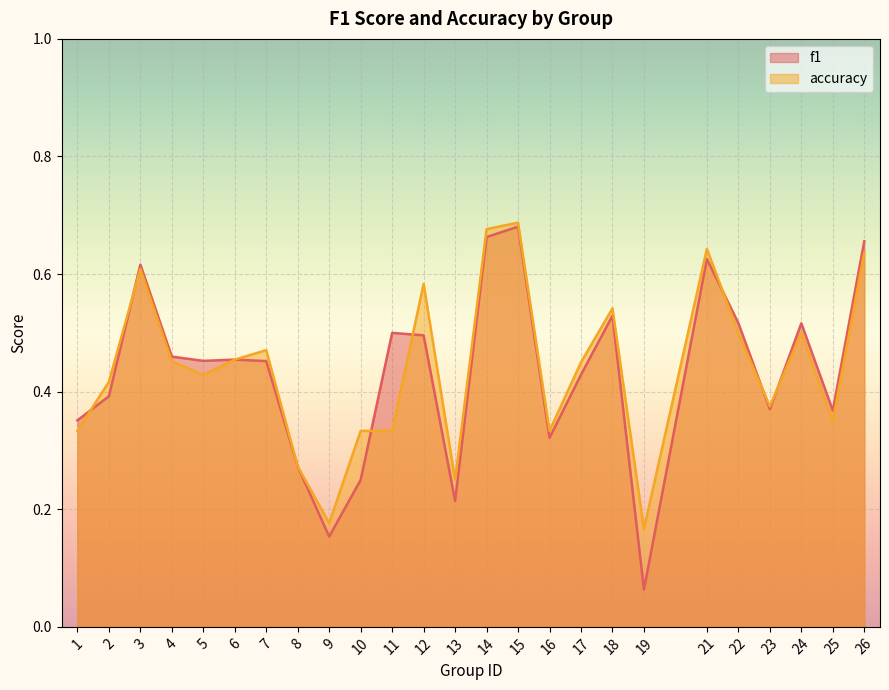

Between which two adjacent categories do f1 and accuracy first intersect?

1 and 2